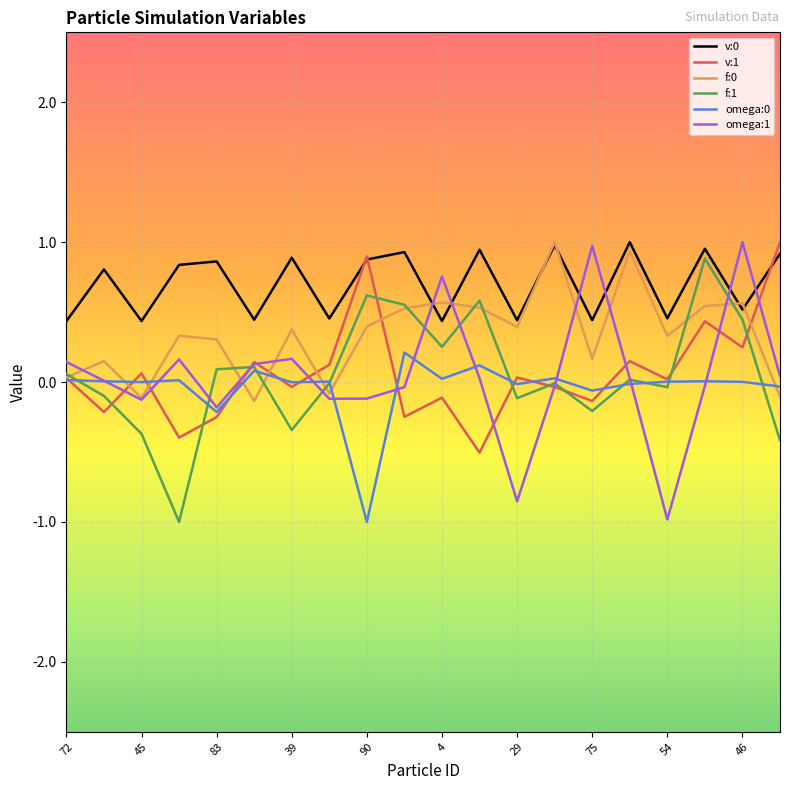

What is the smallest value displayed?

-1.0